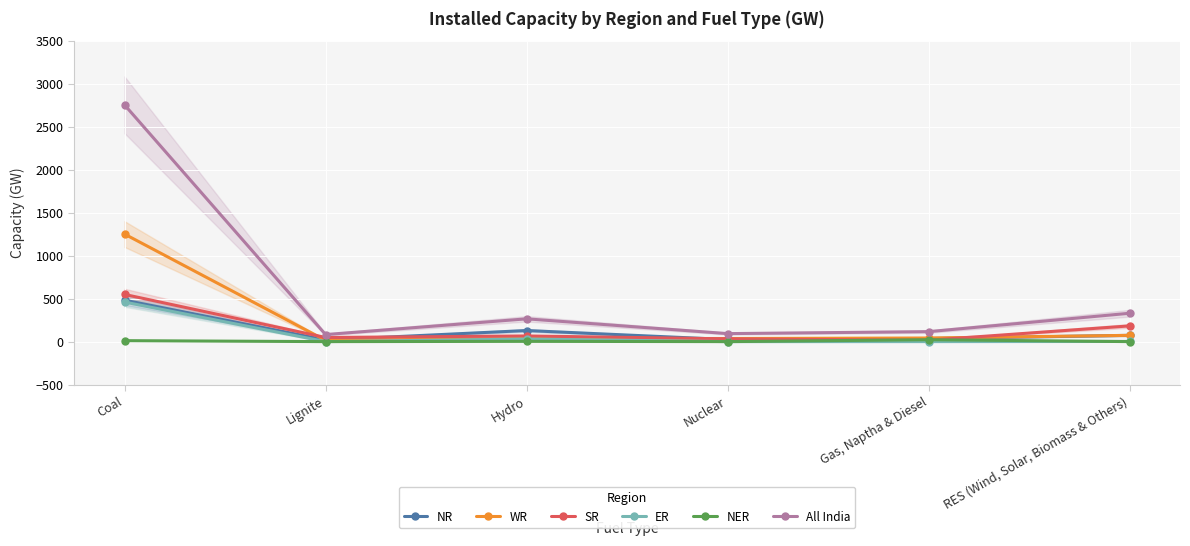

What is the average value of the WR series?

242